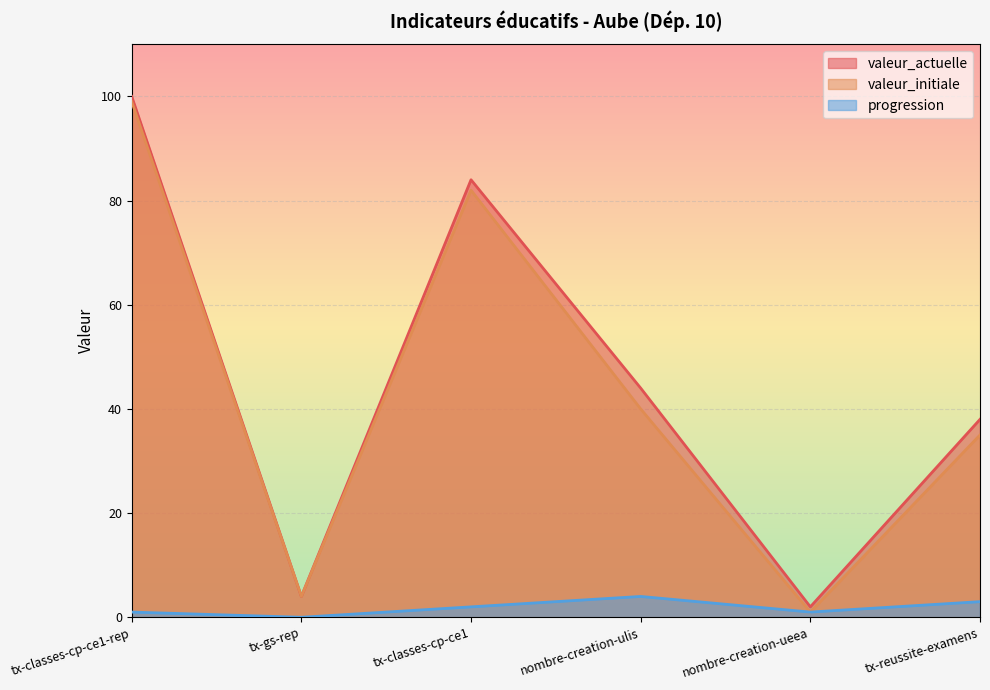

Rank the series at tx-reussite-examens from highest to lowest value.

valeur_actuelle, valeur_initiale, progression